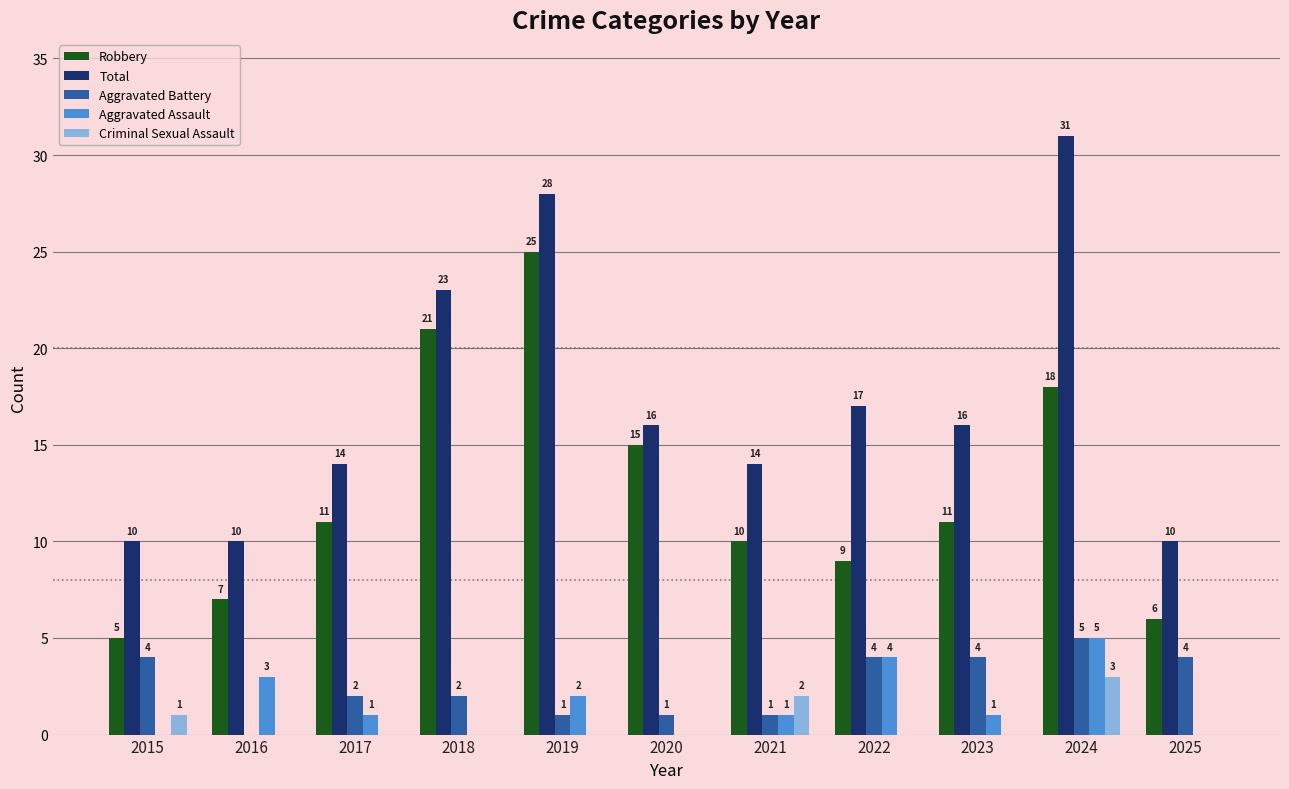

What is the sum of all Aggravated Battery values?

28